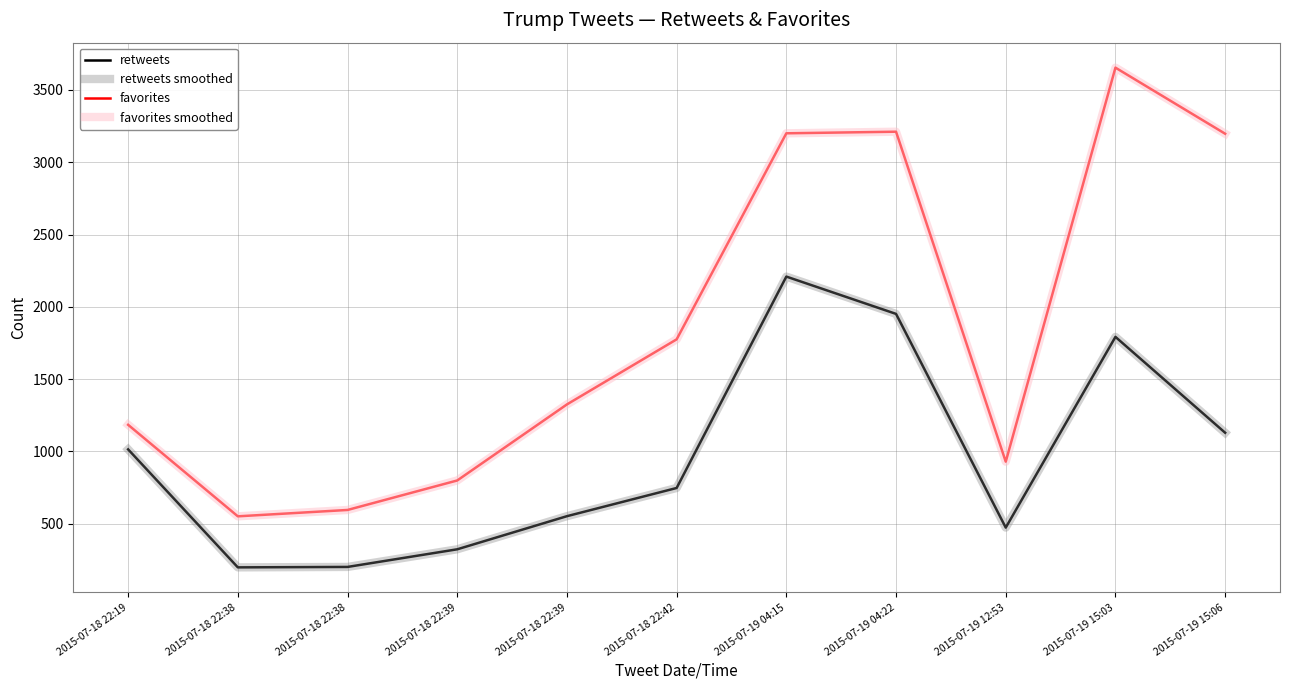

What is the label of the 6th point from the left?

2015-07-18 22:42